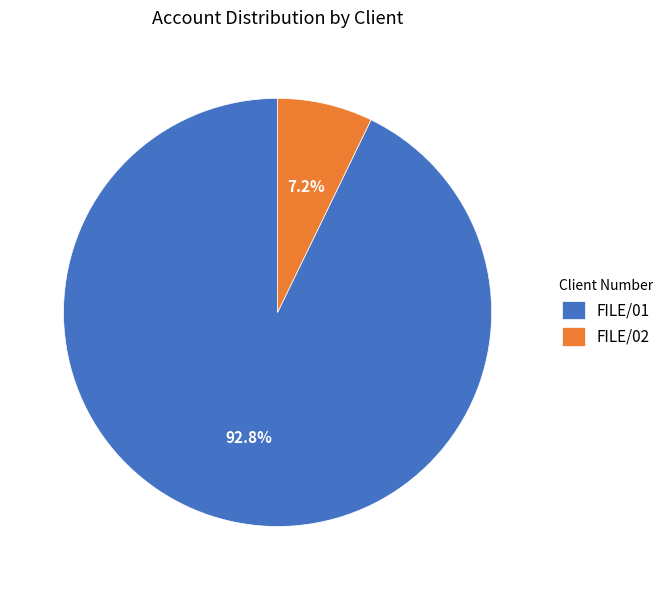

Between FILE/02 and FILE/01, which is larger?

FILE/01